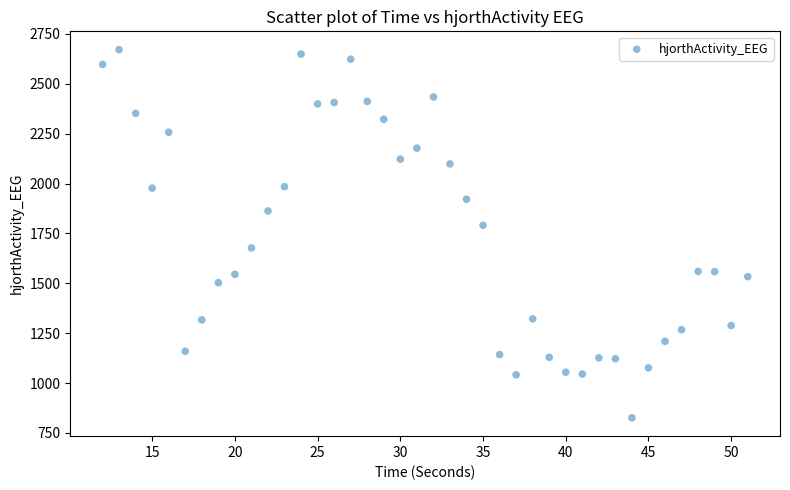

What Y value in the scatter plot is closest to 1748?

1790.7